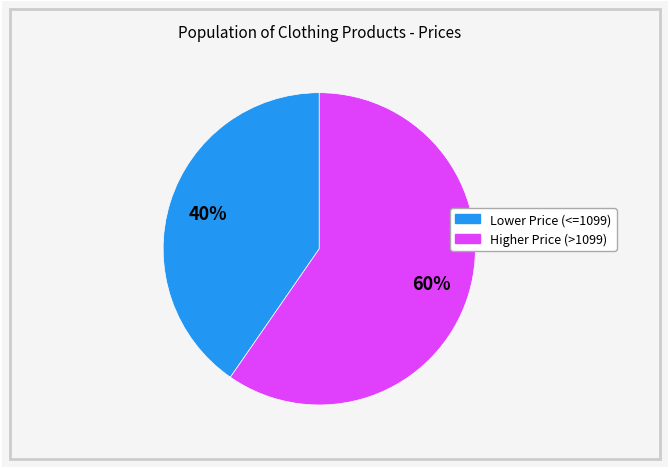

To the nearest percent, what percentage of the pie is Lower Price (<=1099)?

40%